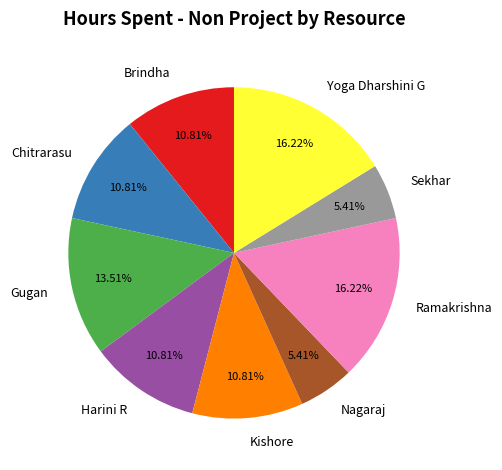

What percentage is the Sekhar slice, to the nearest percent?

5%